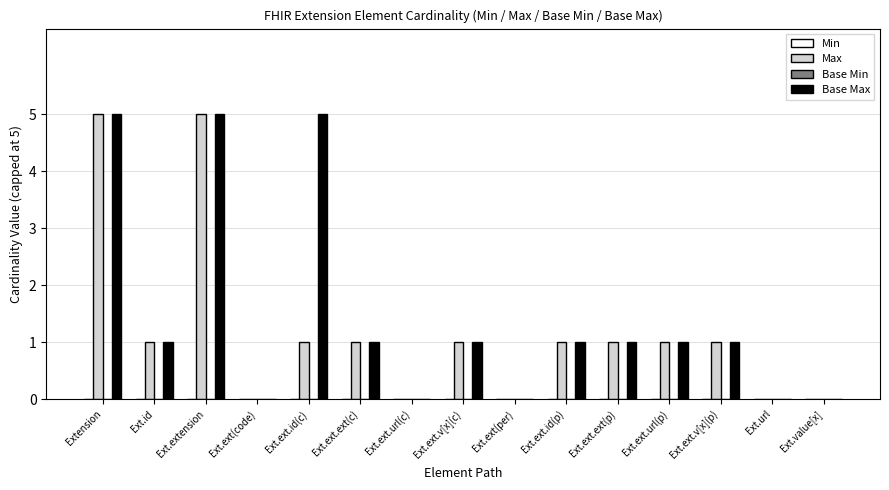

Which series has the largest total across all categories?

Base Max